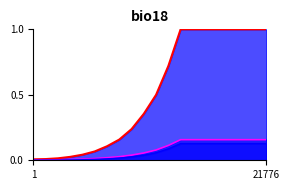

What is the maximum value shown in the chart?

1.0